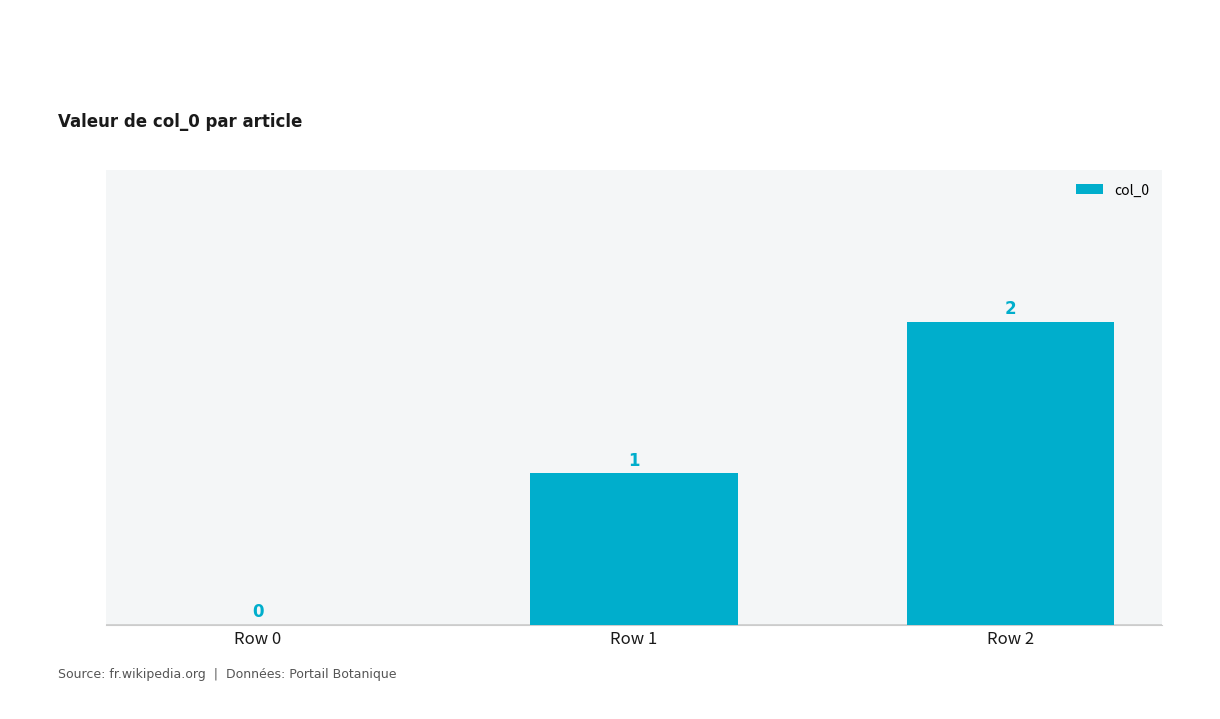

The chart shows a value of 0 at Row 0. True or false?

True